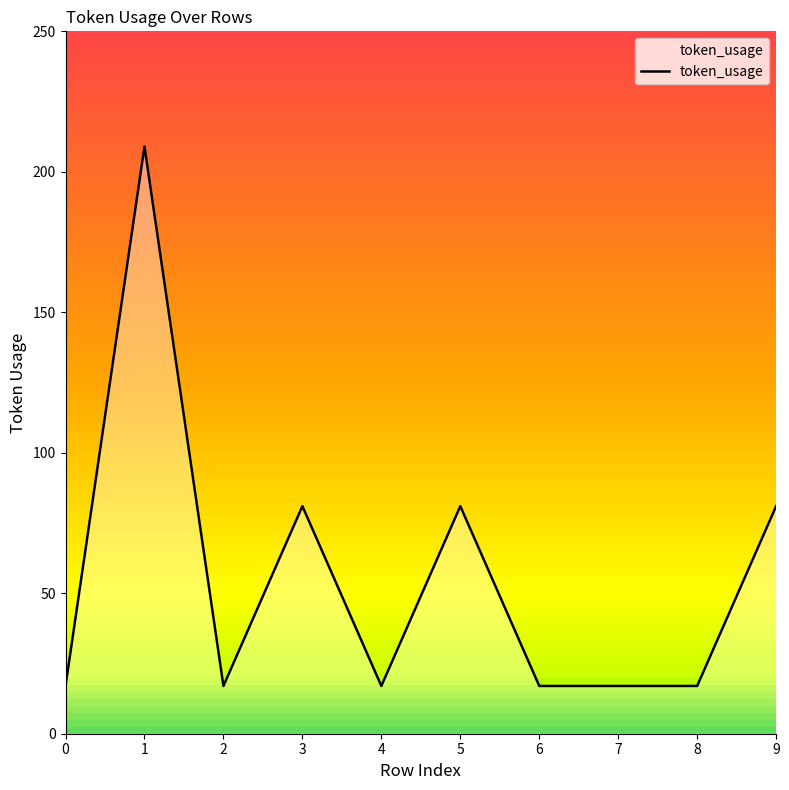

Reading right to left, list all the values displayed in this chart.

9=81	8=17	7=17	6=17	5=81	4=17	3=81	2=17	1=209	0=17